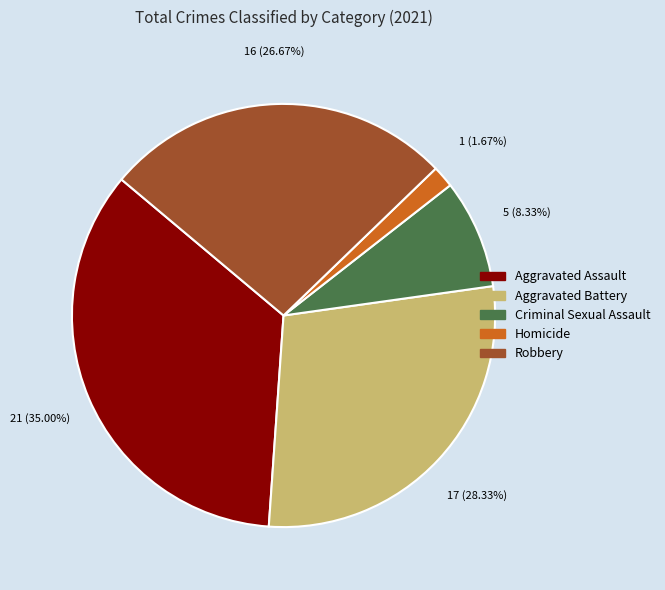

Which has a higher value, Robbery or Aggravated Battery?

Aggravated Battery